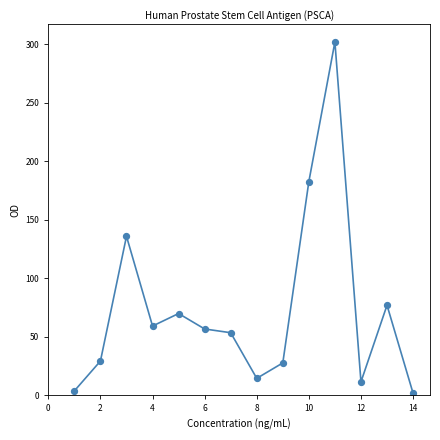

What is the range of X values (max minus min)?

13.0